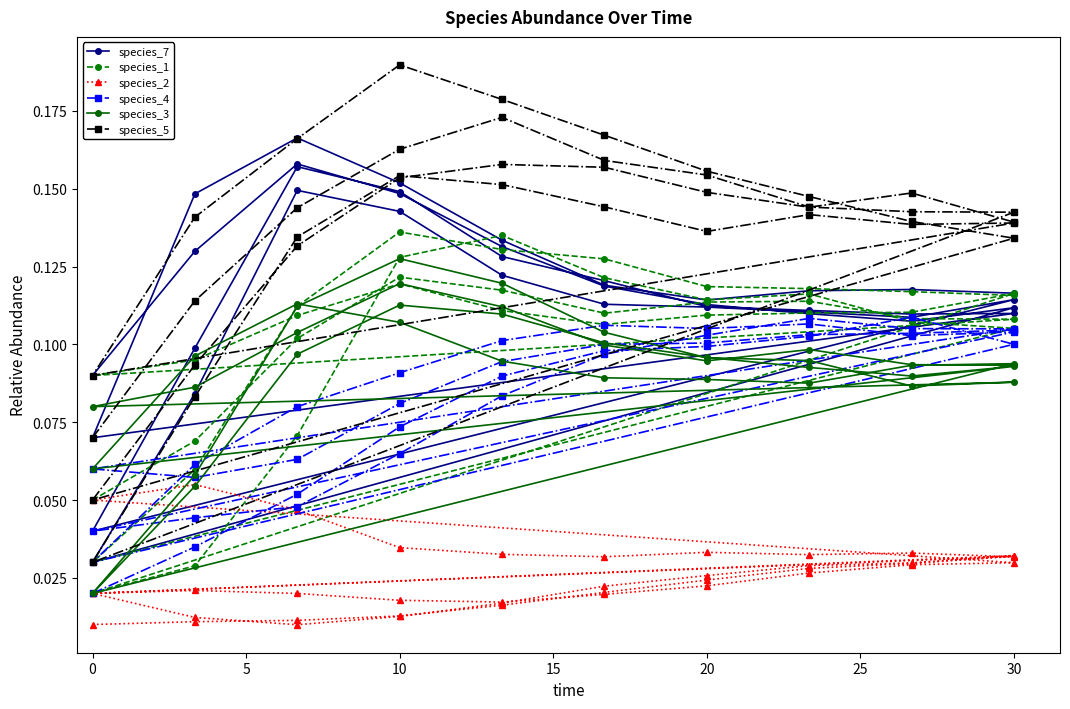

What is the spread (max minus min) of values at 30?

0.1